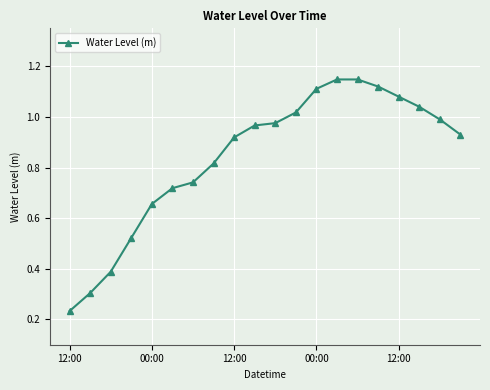

What is the value of the 3rd point from the left?

0.4